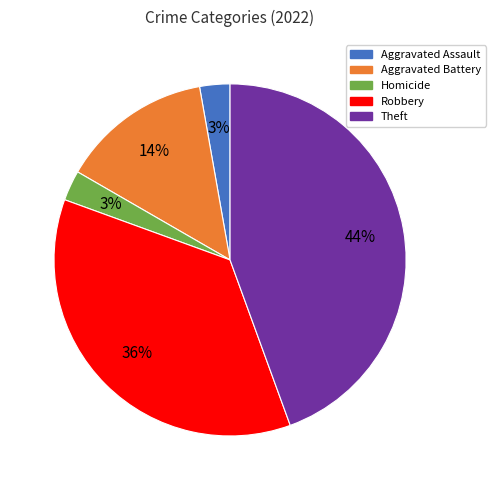

Which slice is the largest?

Theft